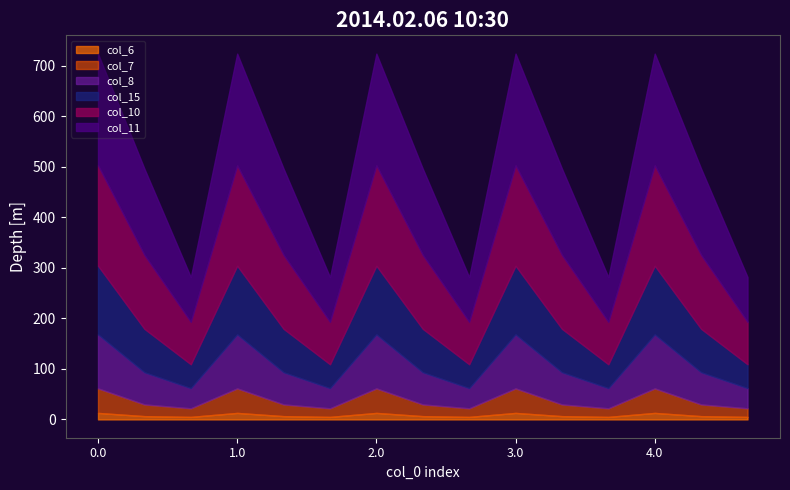

Reading left to right, what are all the values shown in this chart?

col_10: 0.0=198.6	0.1=146.2	0.2=83.9	1.0=198.6	1.1=146.2	1.2=83.9	2.0=198.6	2.1=146.2	2.2=83.9	3.0=198.6	3.1=146.2	3.2=83.9	4.0=198.6	4.1=146.2	4.2=83.9
col_11: 0.0=220.9	0.1=170.6	0.2=88.5	1.0=220.9	1.1=170.6	1.2=88.5	2.0=220.9	2.1=170.6	2.2=88.5	3.0=220.9	3.1=170.6	3.2=88.5	4.0=220.9	4.1=170.6	4.2=88.5
col_15: 0.0=135.9	0.1=85.9	0.2=47.3	1.0=135.9	1.1=85.9	1.2=47.3	2.0=135.9	2.1=85.9	2.2=47.3	3.0=135.9	3.1=85.9	3.2=47.3	4.0=135.9	4.1=85.9	4.2=47.3
col_6: 0.0=12.9	0.1=6.5	0.2=5.0	1.0=12.9	1.1=6.5	1.2=5.0	2.0=12.9	2.1=6.5	2.2=5.0	3.0=12.9	3.1=6.5	3.2=5.0	4.0=12.9	4.1=6.5	4.2=5.0
col_7: 0.0=48.5	0.1=23.2	0.2=17.0	1.0=48.5	1.1=23.2	1.2=17.0	2.0=48.5	2.1=23.2	2.2=17.0	3.0=48.5	3.1=23.2	3.2=17.0	4.0=48.5	4.1=23.2	4.2=17.0
col_8: 0.0=106.8	0.1=63.6	0.2=39.9	1.0=106.8	1.1=63.6	1.2=39.9	2.0=106.8	2.1=63.6	2.2=39.9	3.0=106.8	3.1=63.6	3.2=39.9	4.0=106.8	4.1=63.6	4.2=39.9